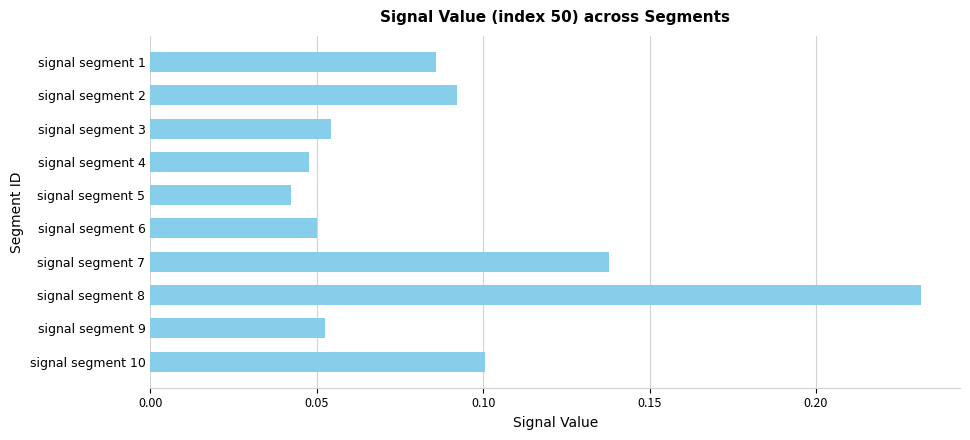

What is the sum of all values?

0.9